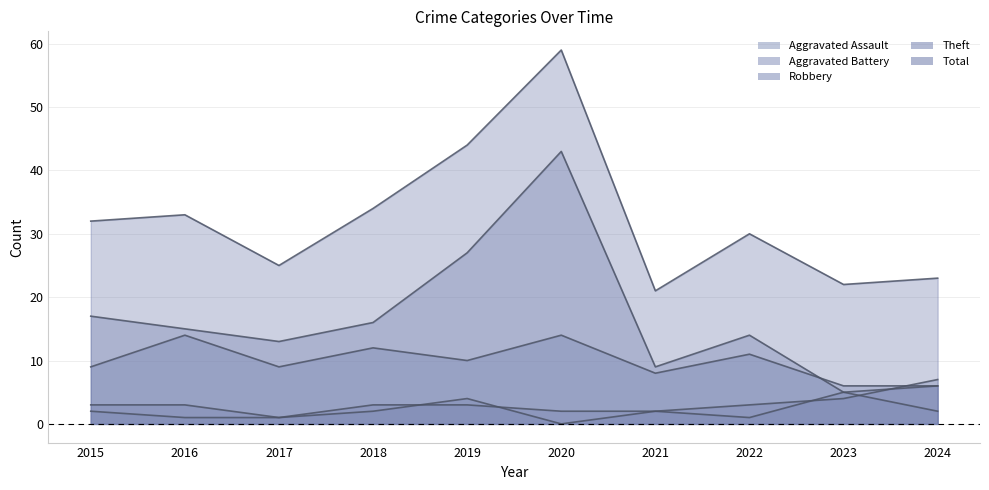

Which series has the largest total across all categories?

Total